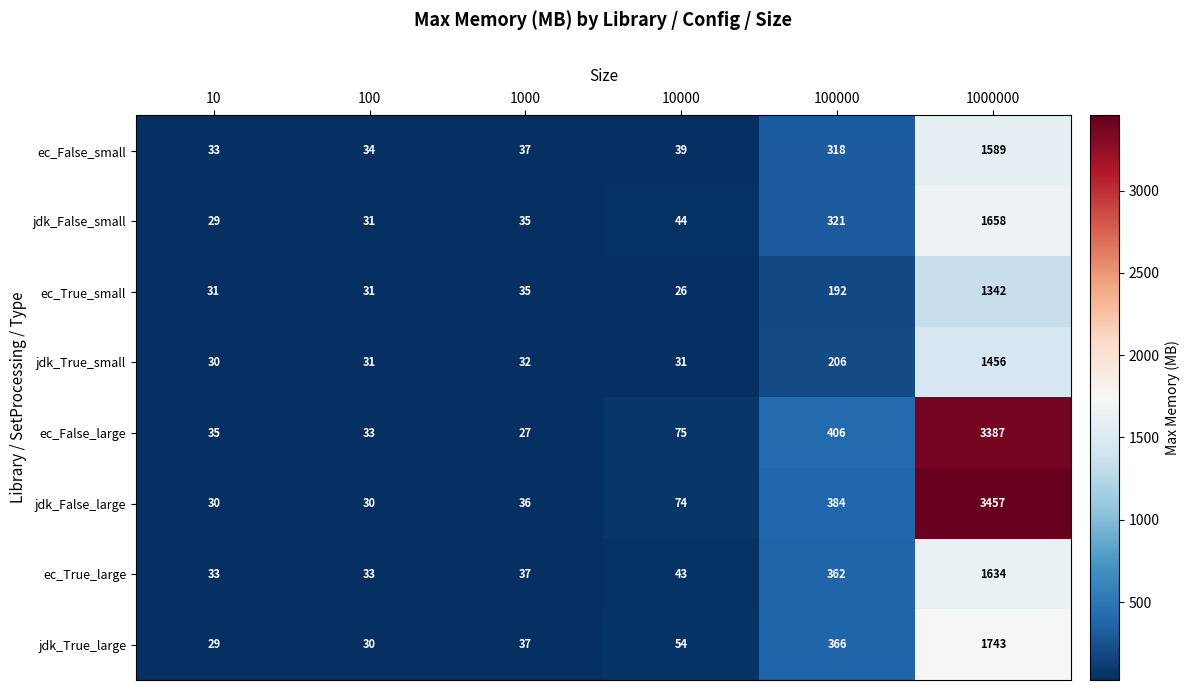

What is the average value of the jdk_False_small series?

353